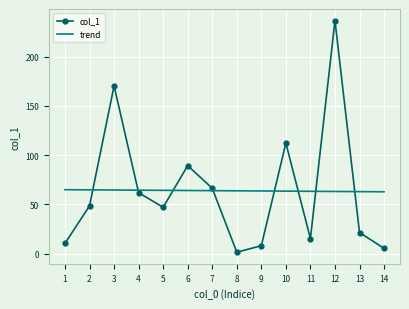

At which category is the sum across all series the highest?

12